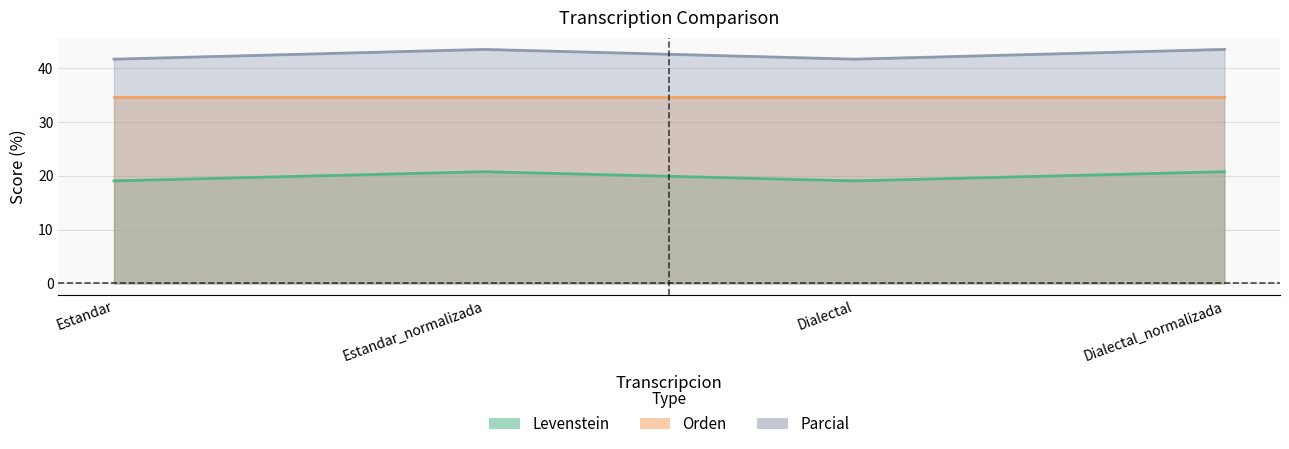

What is the maximum value for Parcial?

43.5